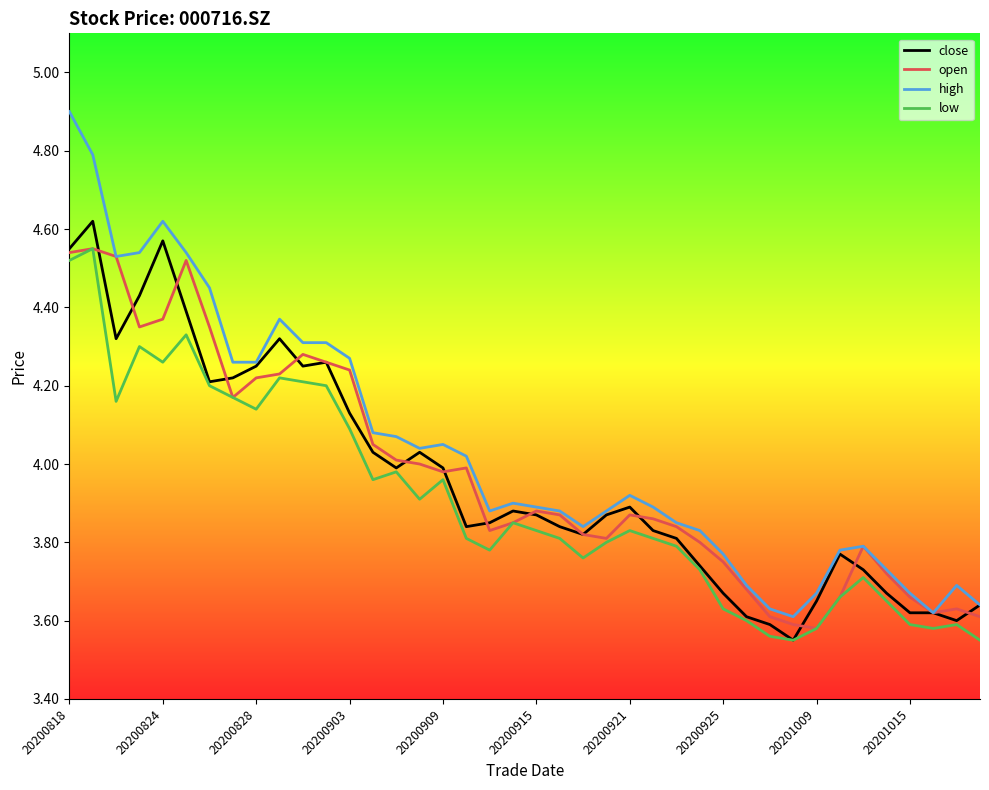

Which series has the largest range (max minus min)?

high